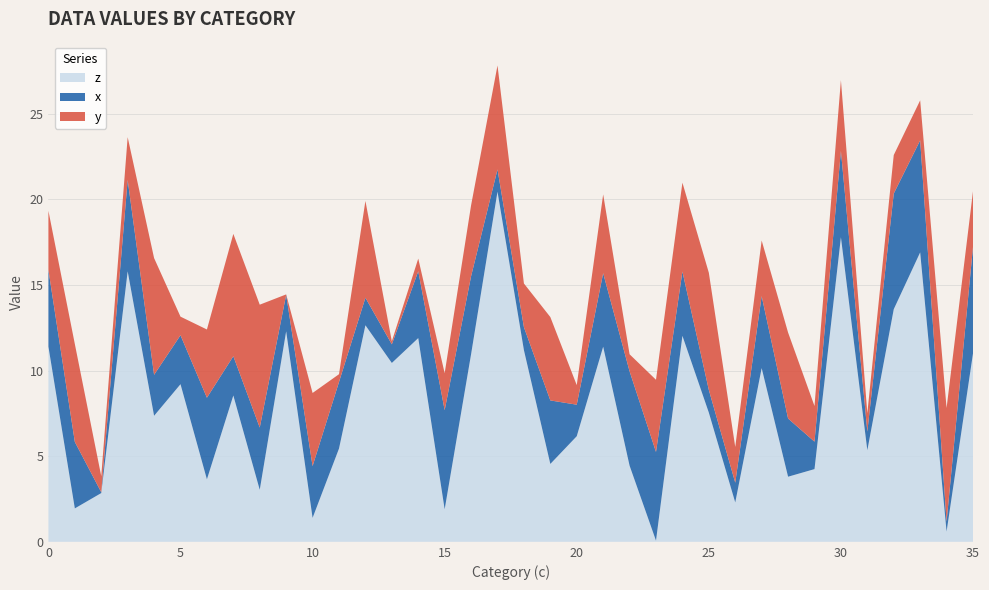

Reading left to right, extract all data points from this chart.

x: 0=4.5	1=3.9	2=0.0	3=5.3	4=2.4	5=2.9	6=4.8	7=2.3	8=3.6	9=2.1	10=3.0	11=3.9	12=1.6	13=1.1	14=3.9	15=5.8	16=4.6	17=1.3	18=1.3	19=3.7	20=1.8	21=4.3	22=5.5	23=5.2	24=3.8	25=1.3	26=1.2	27=4.2	28=3.4	29=1.6	30=5.0	31=1.1	32=6.8	33=6.5	34=0.6	35=6.2
y: 0=3.5	1=5.7	2=0.9	3=2.5	4=6.8	5=1.1	6=4.0	7=7.1	8=7.2	9=0.0	10=4.3	11=0.5	12=5.7	13=0.2	14=0.7	15=2.2	16=4.1	17=6.1	18=2.6	19=4.9	20=1.1	21=4.6	22=1.0	23=4.2	24=5.2	25=6.8	26=2.1	27=3.2	28=5.0	29=2.1	30=4.1	31=1.1	32=2.3	33=2.3	34=6.6	35=3.3
z: 0=11.4	1=2.0	2=2.8	3=15.8	4=7.4	5=9.2	6=3.7	7=8.6	8=3.0	9=12.3	10=1.4	11=5.4	12=12.7	13=10.4	14=11.9	15=1.9	16=11.0	17=20.5	18=11.2	19=4.6	20=6.2	21=11.4	22=4.4	23=0.1	24=12.0	25=7.5	26=2.3	27=10.1	28=3.8	29=4.2	30=17.8	31=5.4	32=13.6	33=16.9	34=0.6	35=11.0